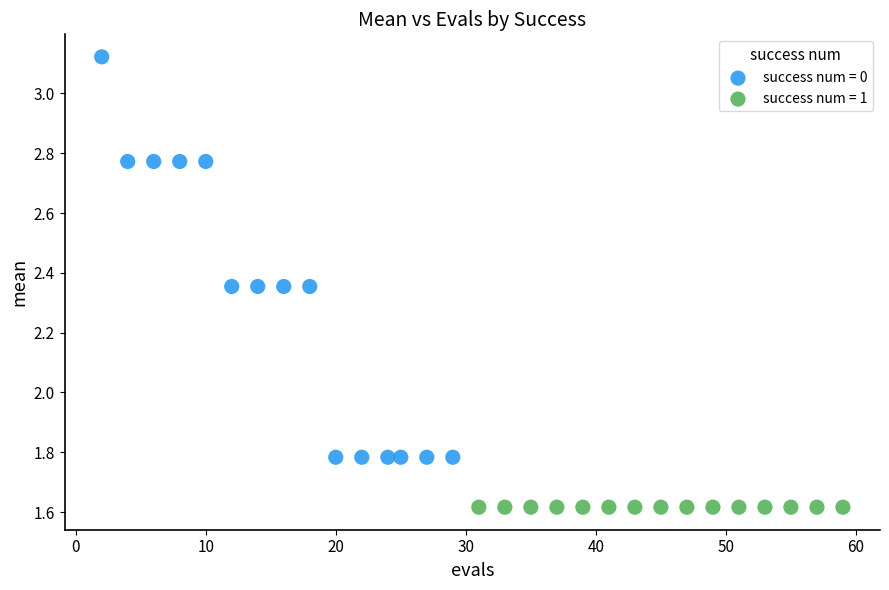

Which series reaches the minimum Y coordinate?

success num = 1